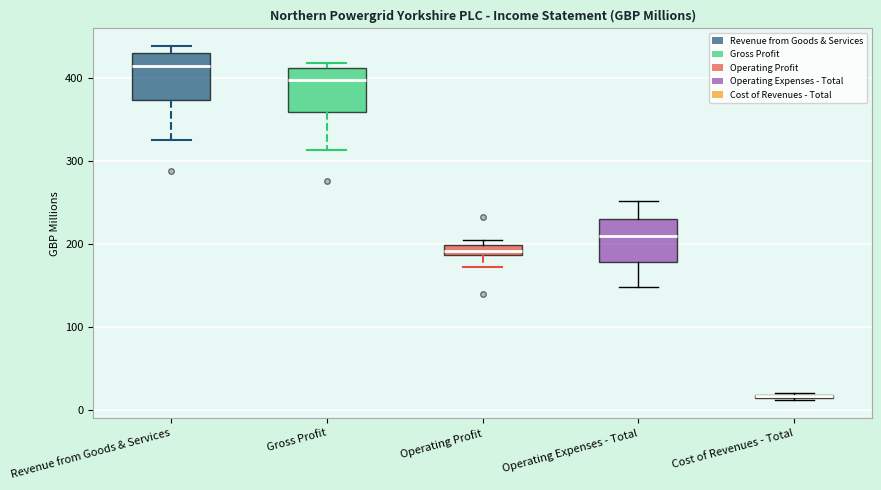

Where does the lower whisker of the box for Revenue from Goods & Services end on the y-axis? The values are not printed on the chart, so give them approximately, as read against the axis.

330